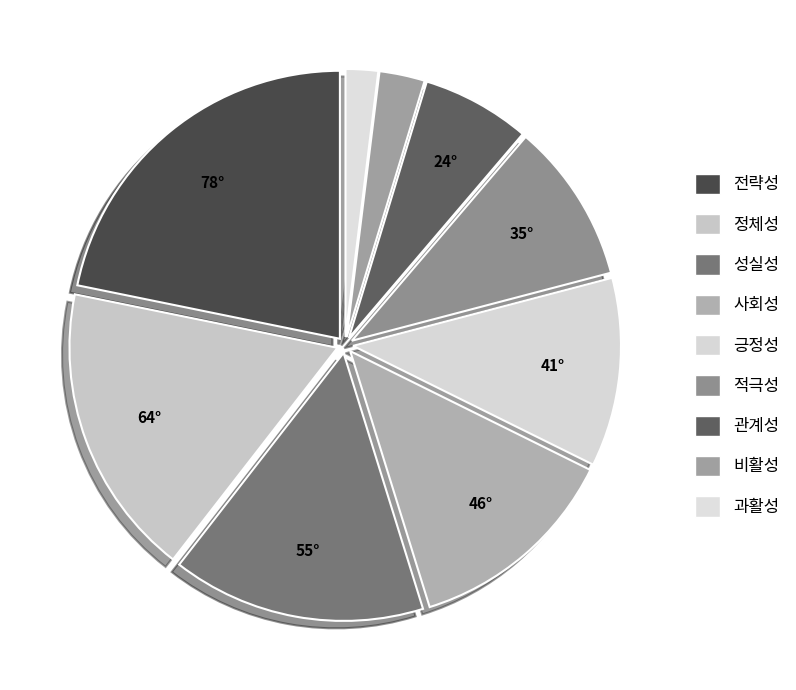

Approximately how many times larger is the value at 성실성 compared to 전략성?

0.7